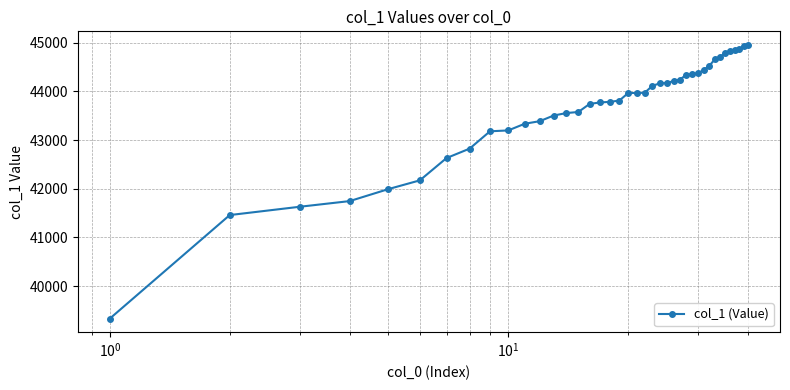

What is the sum of all values?

1746151